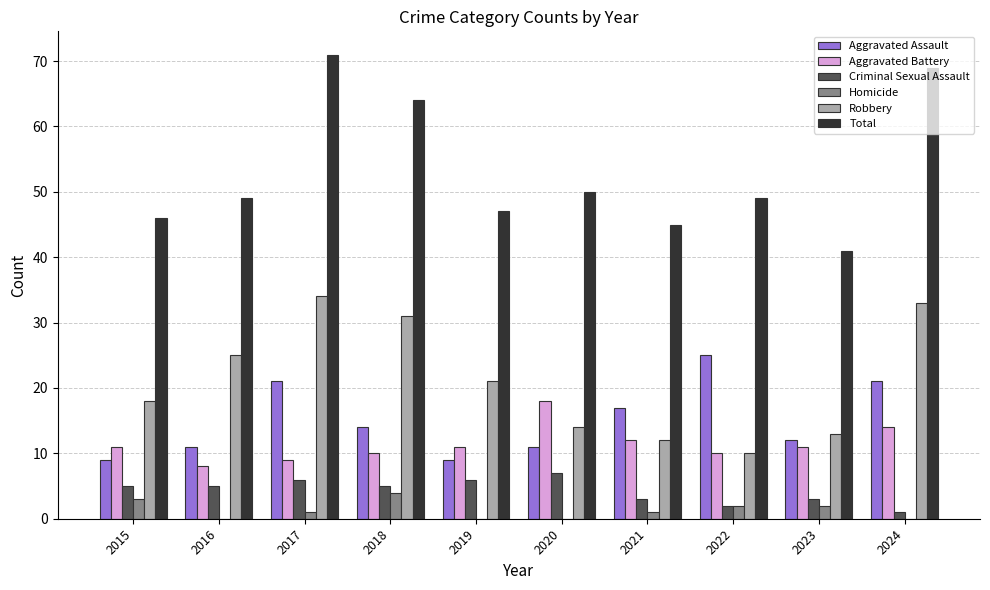

At which category is the sum across all series the highest?

2017